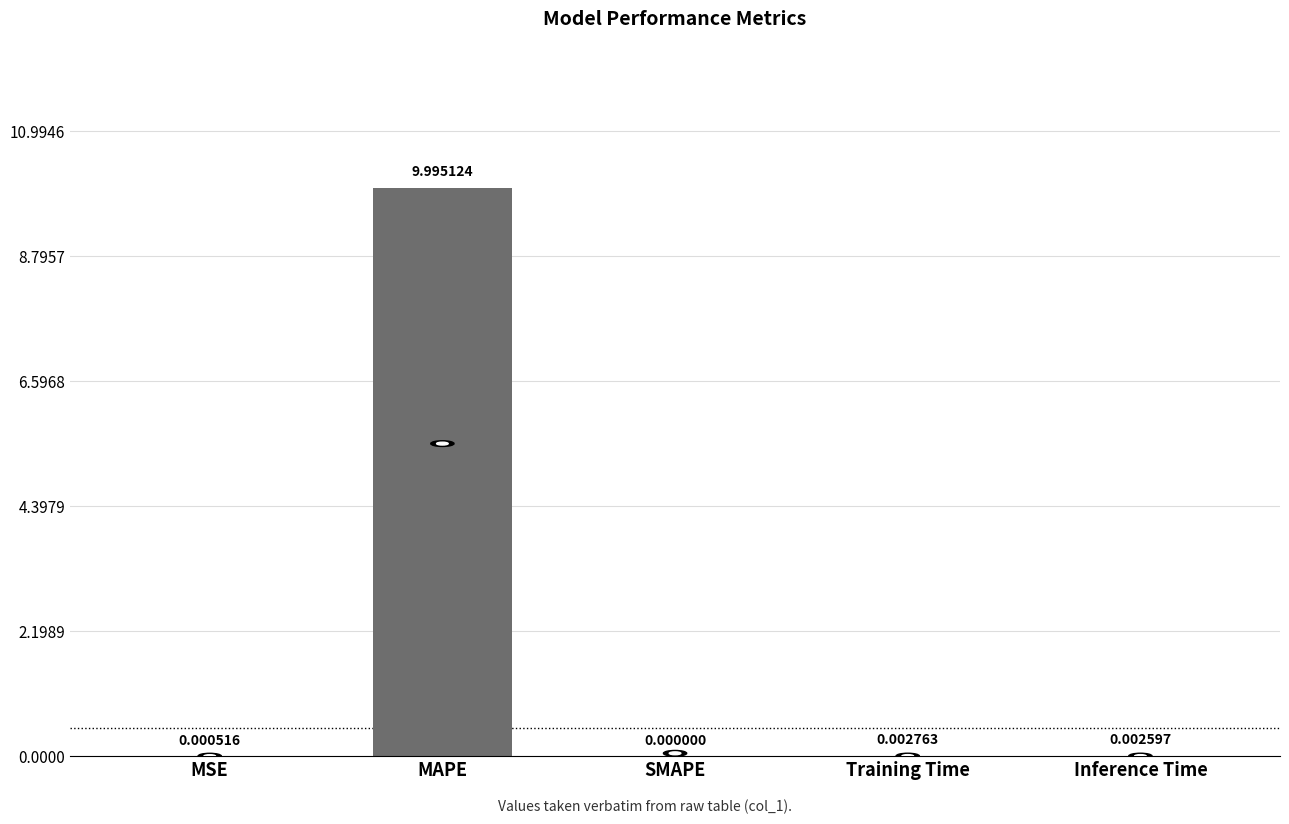

Which category has the highest value across all series?

MAPE